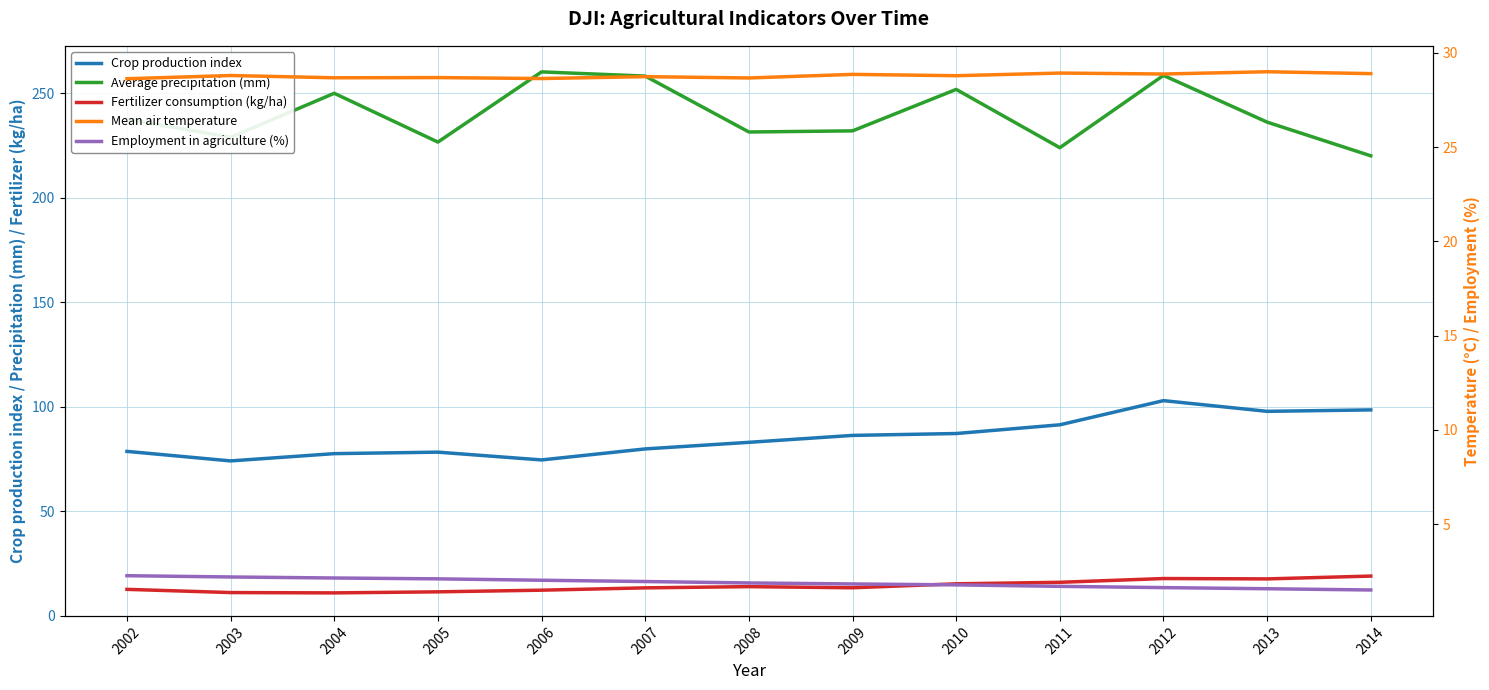

True or false: Crop production index and Average precipitation (mm) cross at least once.

False